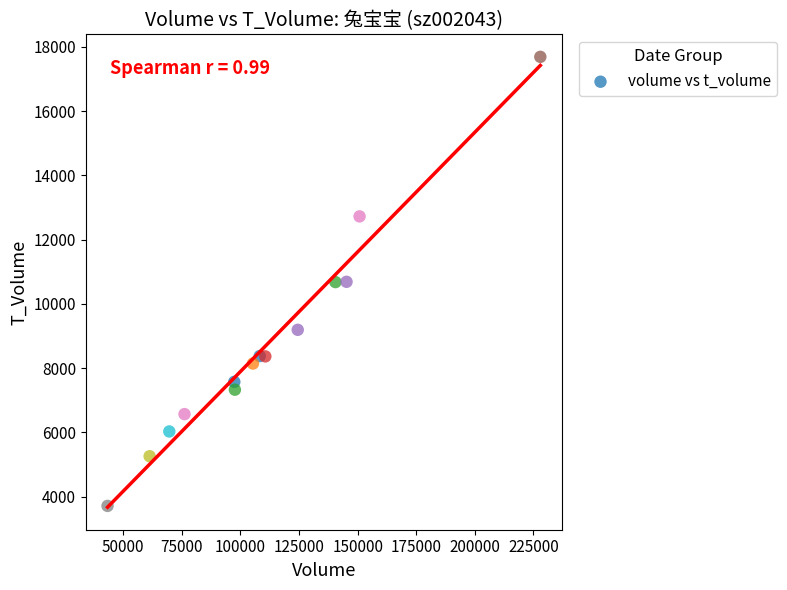

What is the range of X values (max minus min)?

184647